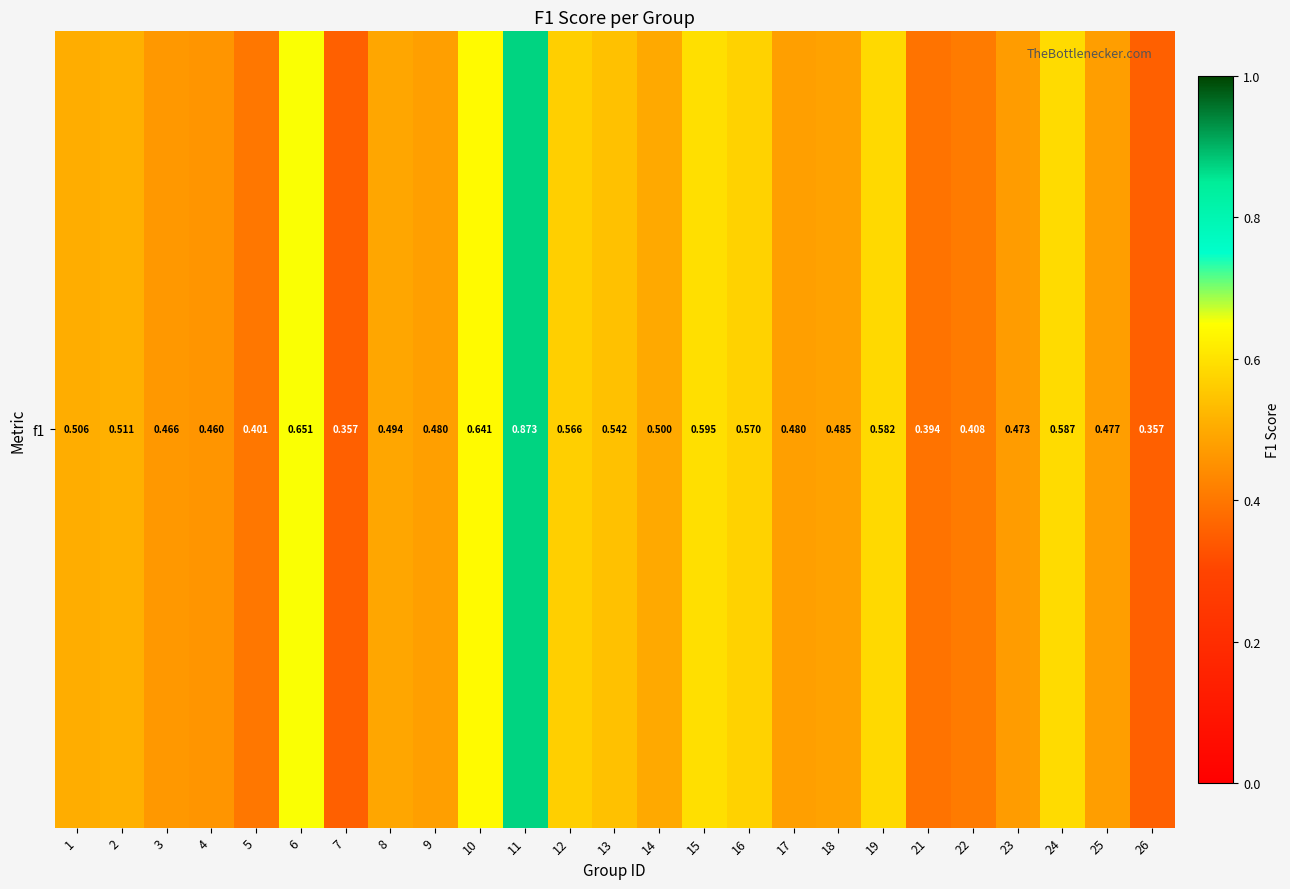

Reading left to right, extract all data points from this chart.

1=0.5	2=0.5	3=0.5	4=0.5	5=0.4	6=0.7	7=0.4	8=0.5	9=0.5	10=0.6	11=0.9	12=0.6	13=0.5	14=0.5	15=0.6	16=0.6	17=0.5	18=0.5	19=0.6	21=0.4	22=0.4	23=0.5	24=0.6	25=0.5	26=0.4